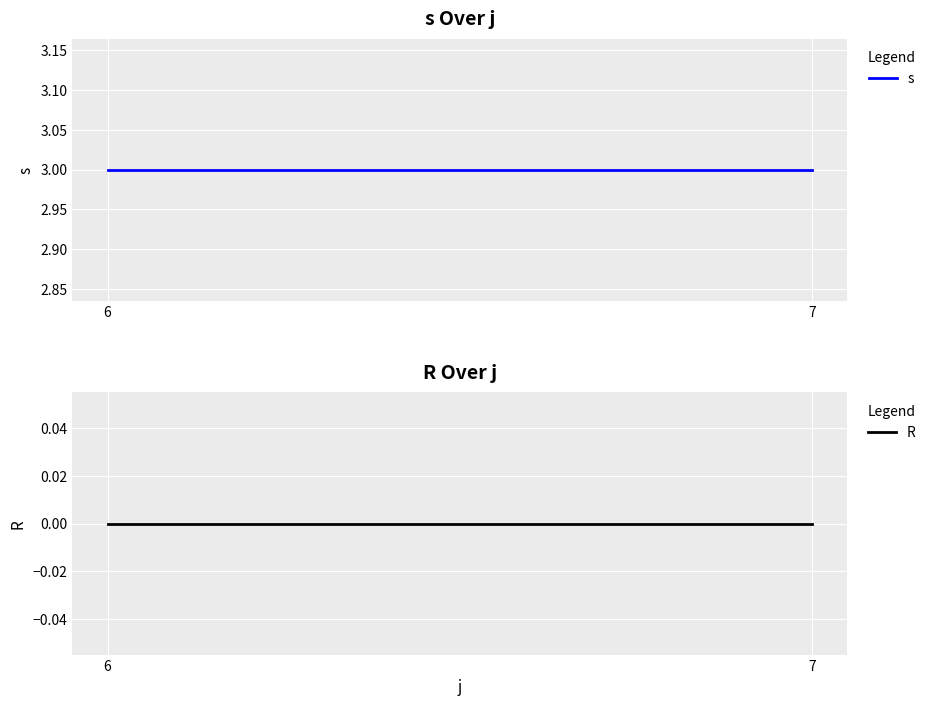

Rank the series at 7 from highest to lowest value.

s, R